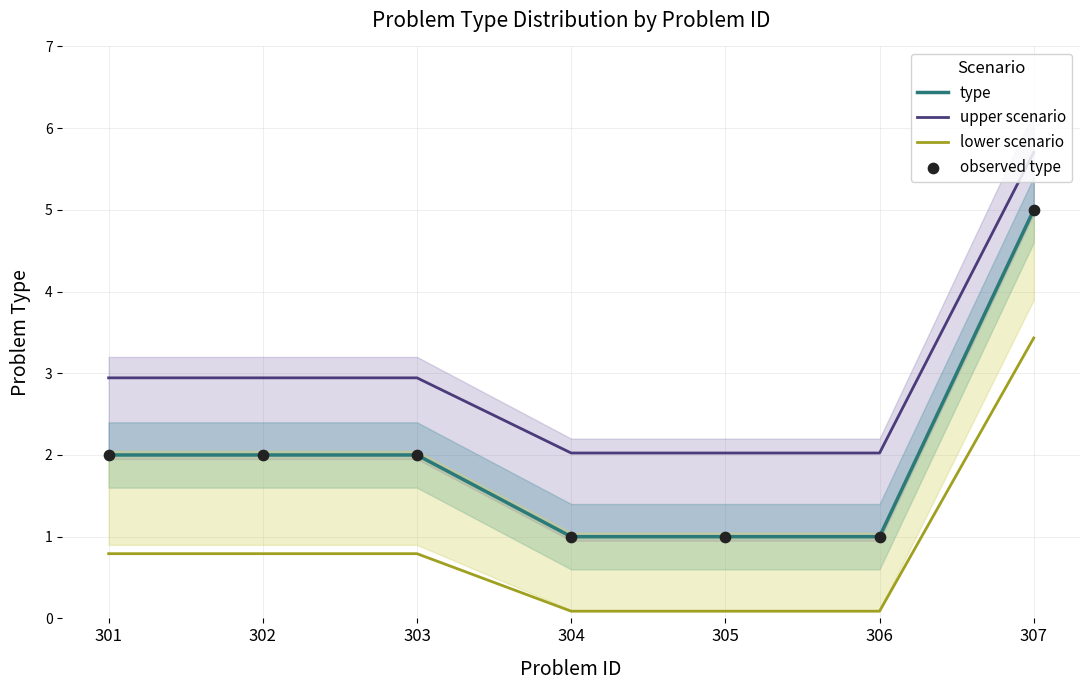

Is the value of lower scenario at 303 greater than the value of observed type at 302?

No